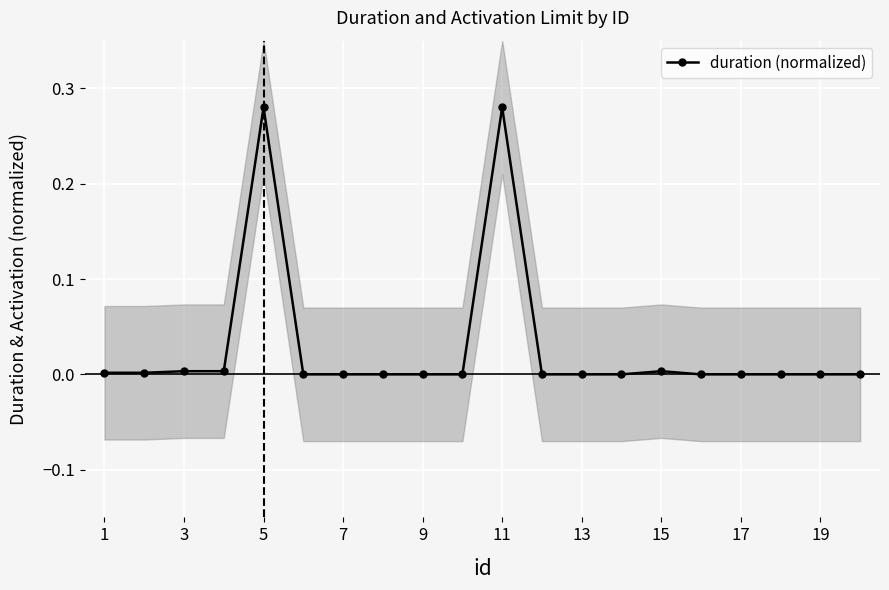

True or false: duration (normalized) has a value of 0.2 at 13.

False